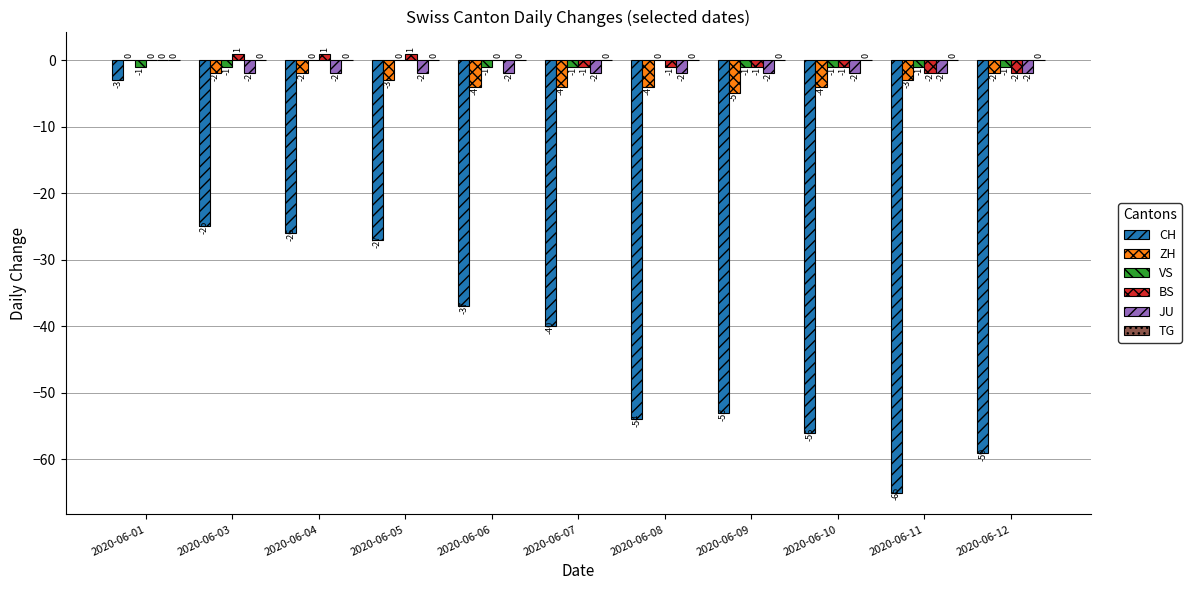

Reading right to left, list all the values displayed in this chart.

CH: 2020-06-12=-59	2020-06-11=-65	2020-06-10=-56	2020-06-09=-53	2020-06-08=-54	2020-06-07=-40	2020-06-06=-37	2020-06-05=-27	2020-06-04=-26	2020-06-03=-25	2020-06-01=-3
ZH: 2020-06-12=-2	2020-06-11=-3	2020-06-10=-4	2020-06-09=-5	2020-06-08=-4	2020-06-07=-4	2020-06-06=-4	2020-06-05=-3	2020-06-04=-2	2020-06-03=-2	2020-06-01=0
VS: 2020-06-12=-1	2020-06-11=-1	2020-06-10=-1	2020-06-09=-1	2020-06-08=0	2020-06-07=-1	2020-06-06=-1	2020-06-05=0	2020-06-04=0	2020-06-03=-1	2020-06-01=-1
BS: 2020-06-12=-2	2020-06-11=-2	2020-06-10=-1	2020-06-09=-1	2020-06-08=-1	2020-06-07=-1	2020-06-06=0	2020-06-05=1	2020-06-04=1	2020-06-03=1	2020-06-01=0
JU: 2020-06-12=-2	2020-06-11=-2	2020-06-10=-2	2020-06-09=-2	2020-06-08=-2	2020-06-07=-2	2020-06-06=-2	2020-06-05=-2	2020-06-04=-2	2020-06-03=-2	2020-06-01=0